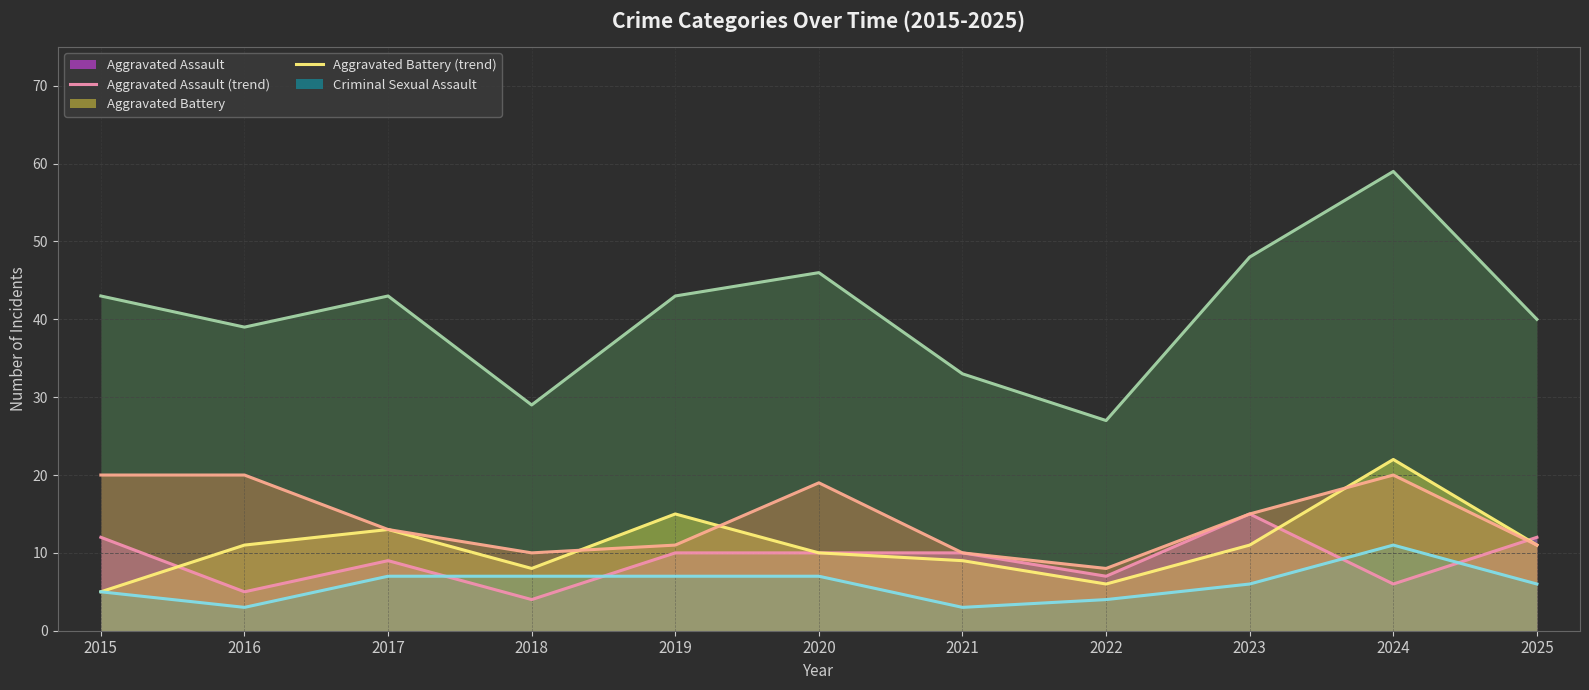

Where is Criminal Sexual Assault (trend) nearest to the value 7?

2017